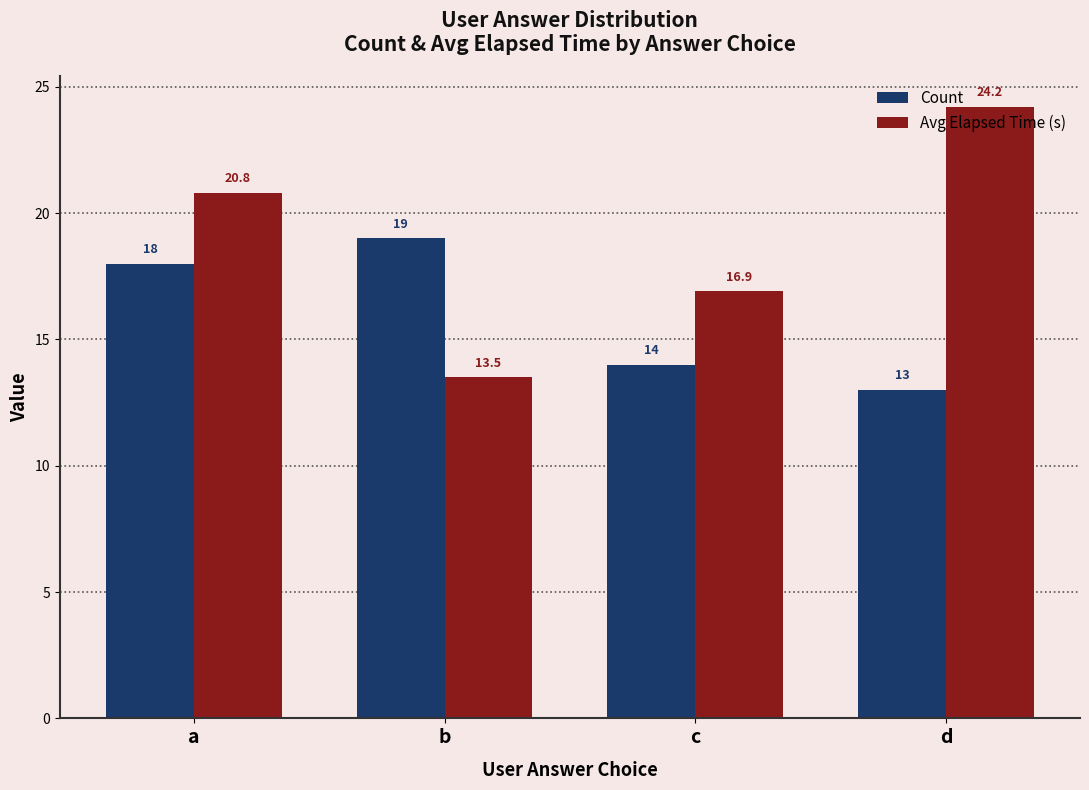

Read the Avg Elapsed Time (s) value at d.

24.2